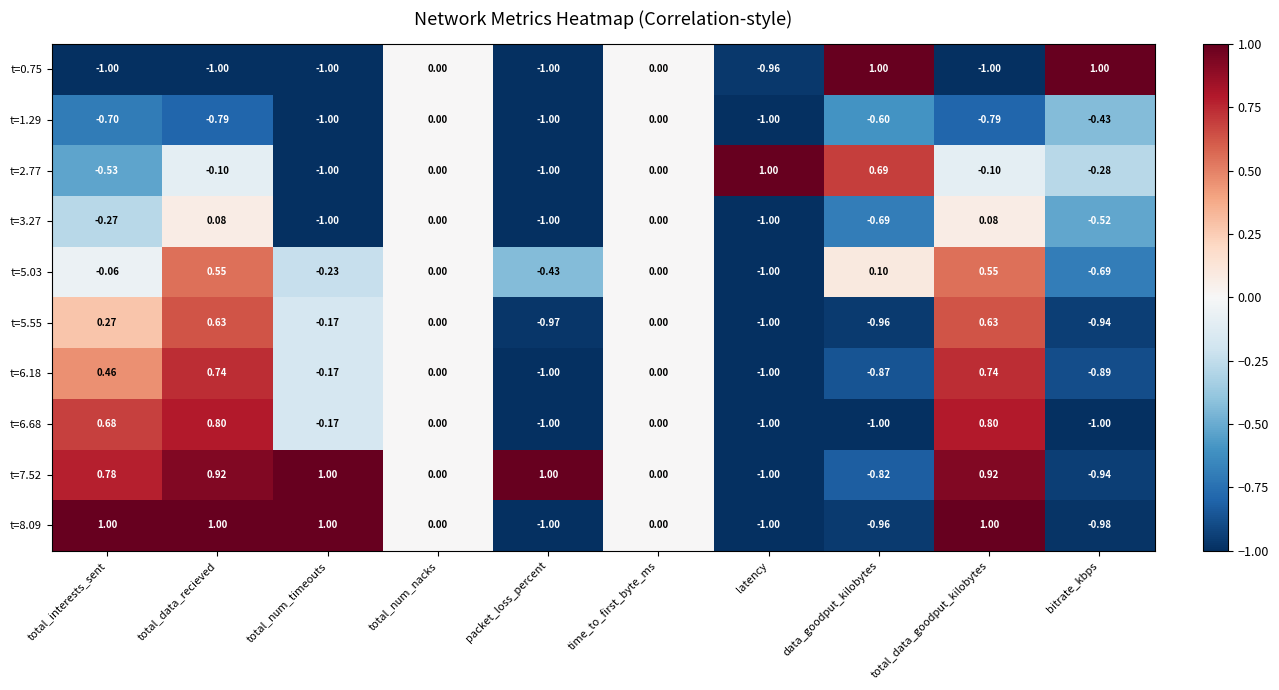

At which label does t=6.68 first exceed 0?

total_interests_sent